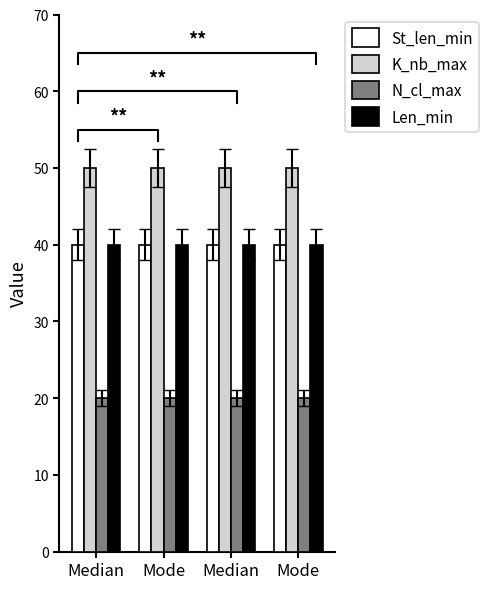

What is the highest value of the St_len_min series?

40